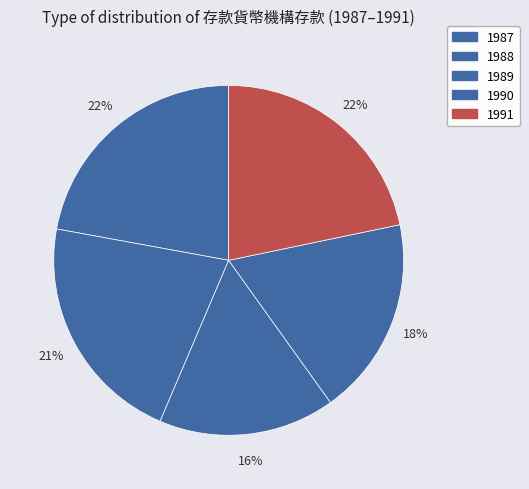

Which slice is the smallest?

1989